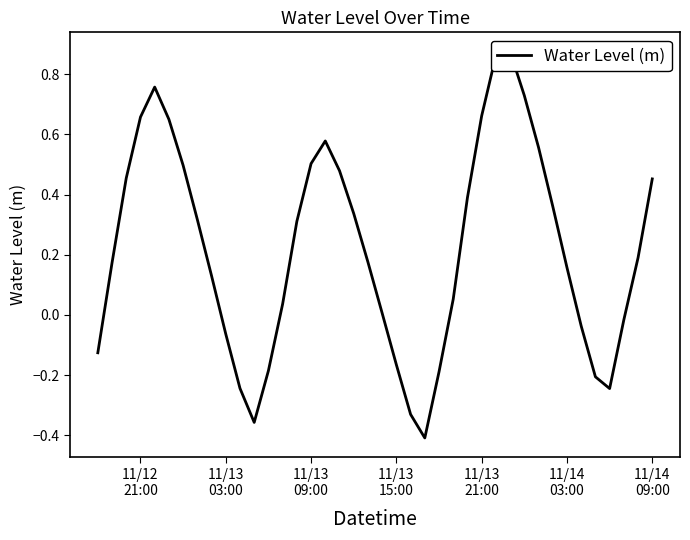

How many lines are shown in the chart?

1